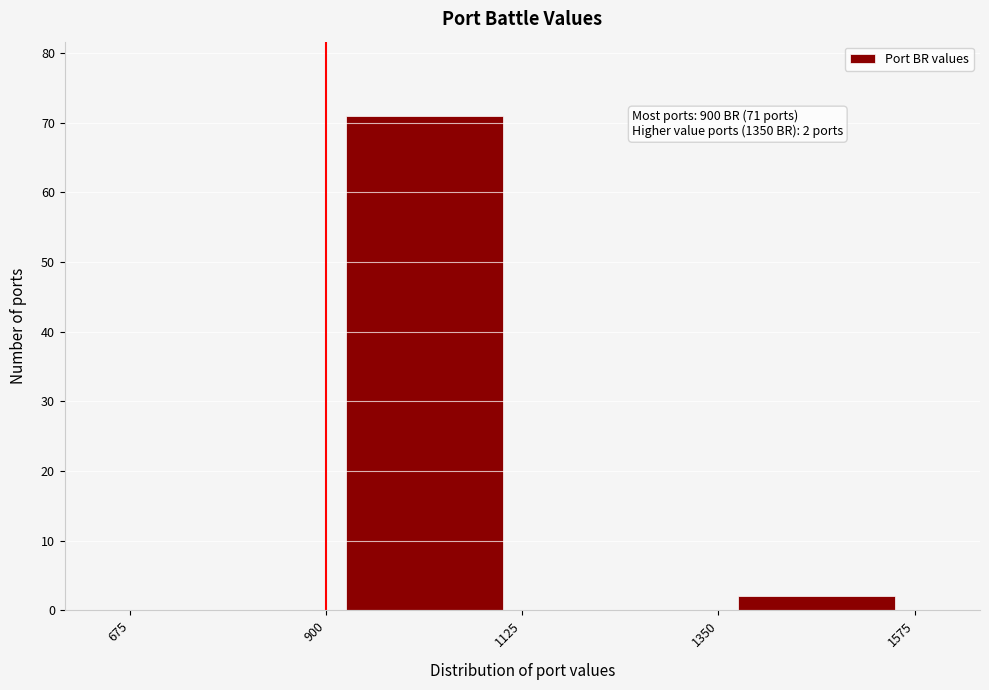

Which range on the x-axis has the tallest bar?

900 to 1125